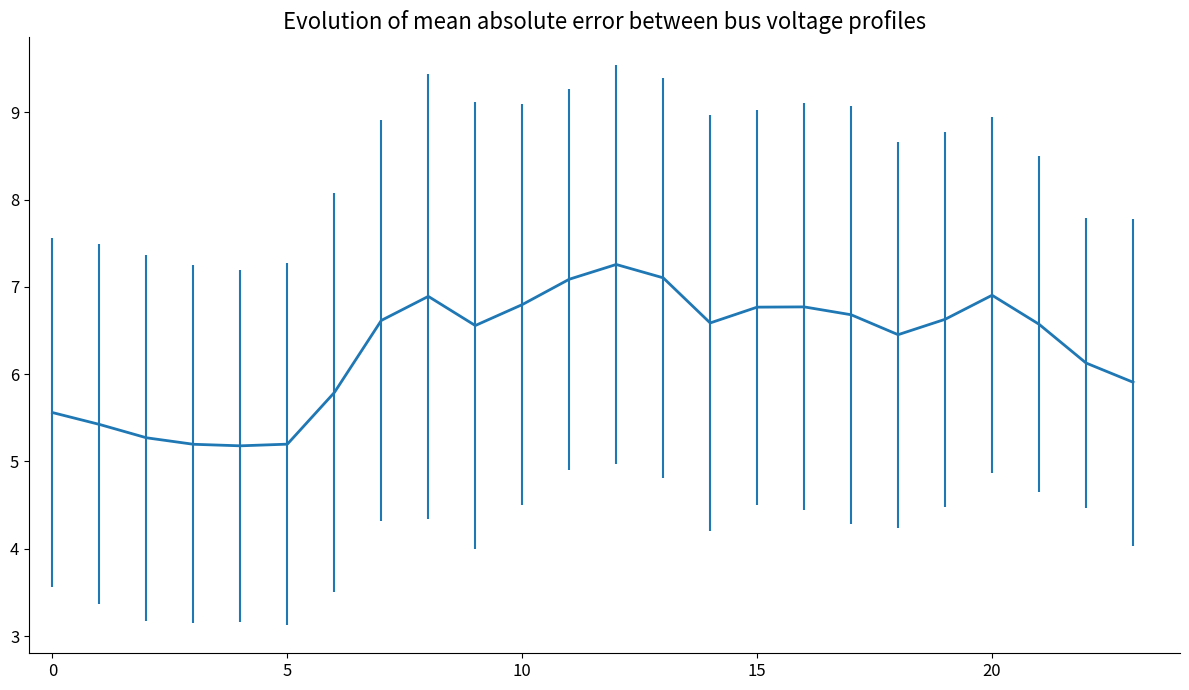

What is the greatest value displayed?

7.3